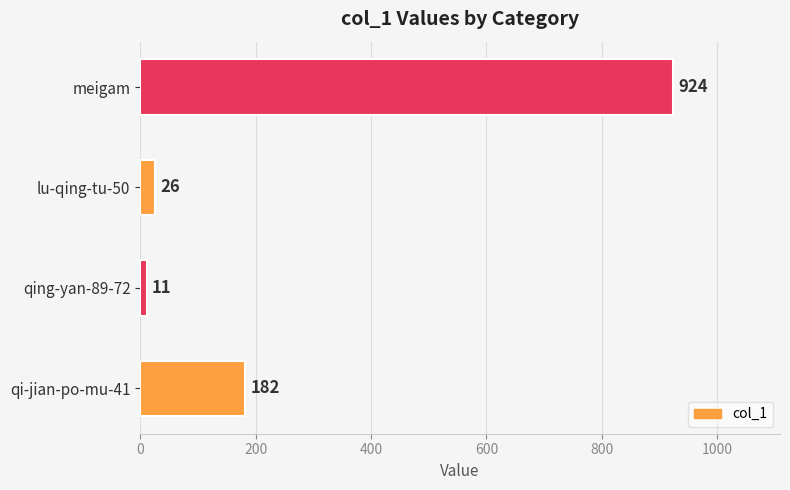

What is the change in value from qing-yan-89-72 to lu-qing-tu-50?

+15